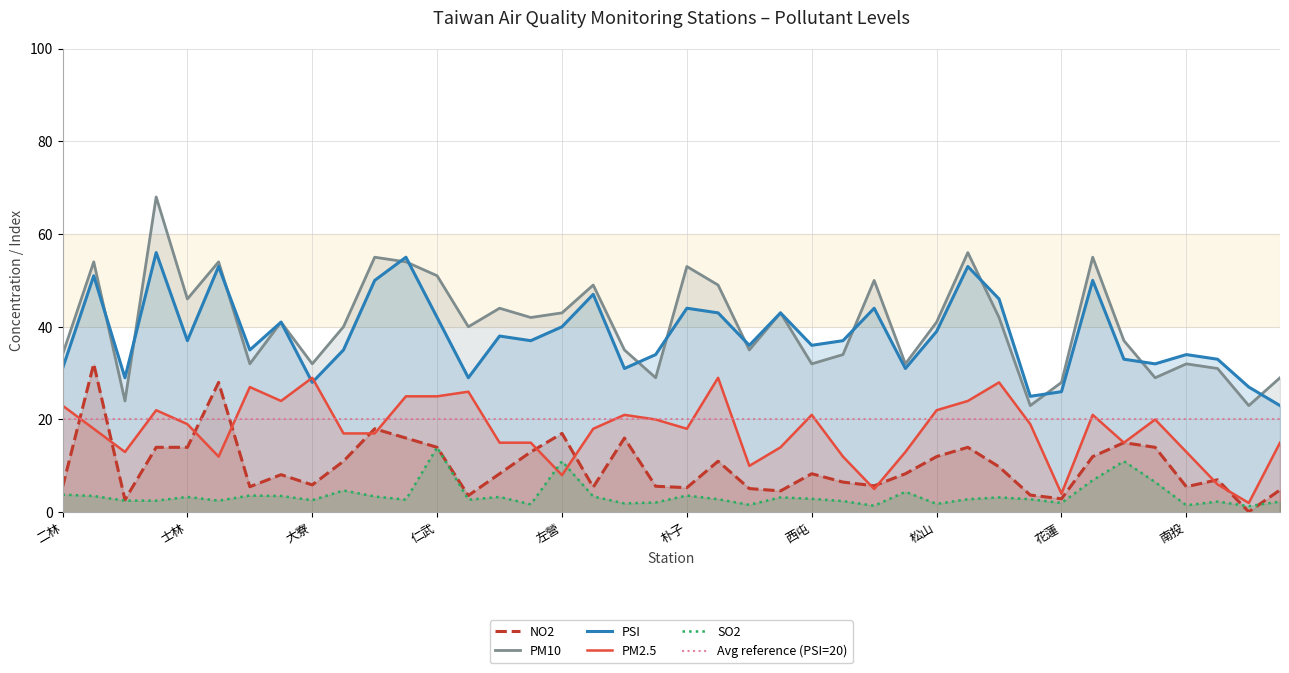

At 林園, list the series in order from largest to smallest.

PSI, PM10, PM2.5, NO2, SO2